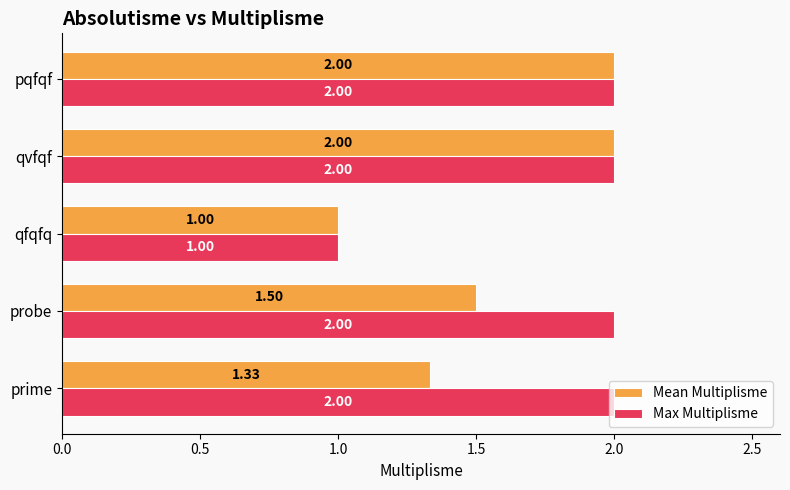

Which series has the largest total across all categories?

Max Multiplisme